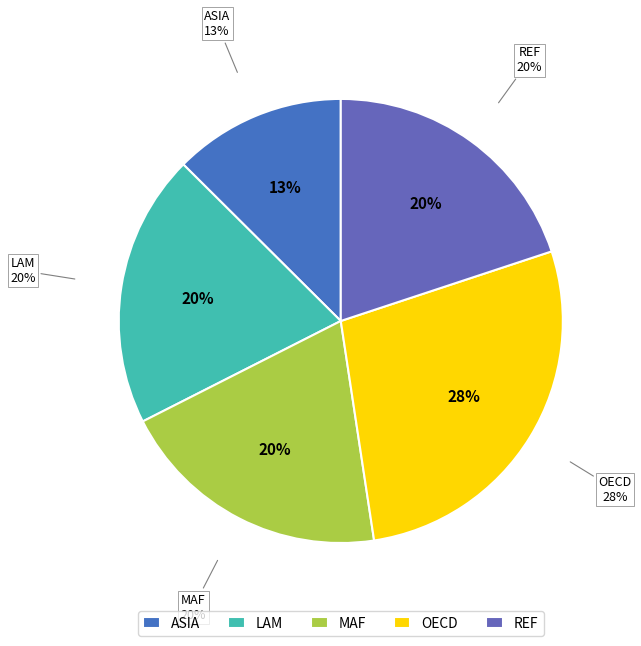

What portion of the pie excludes NR?

100.0%